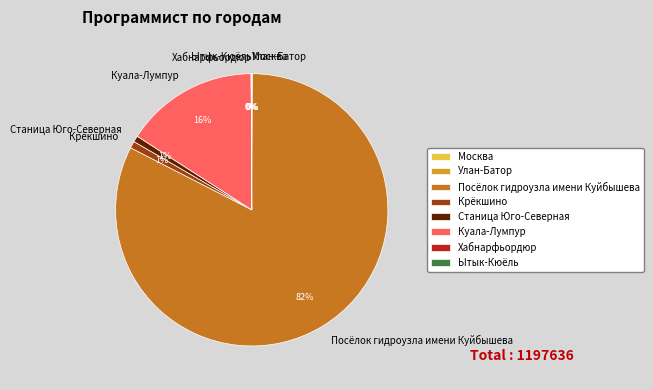

To the nearest percent, what is the average slice percentage?

12%